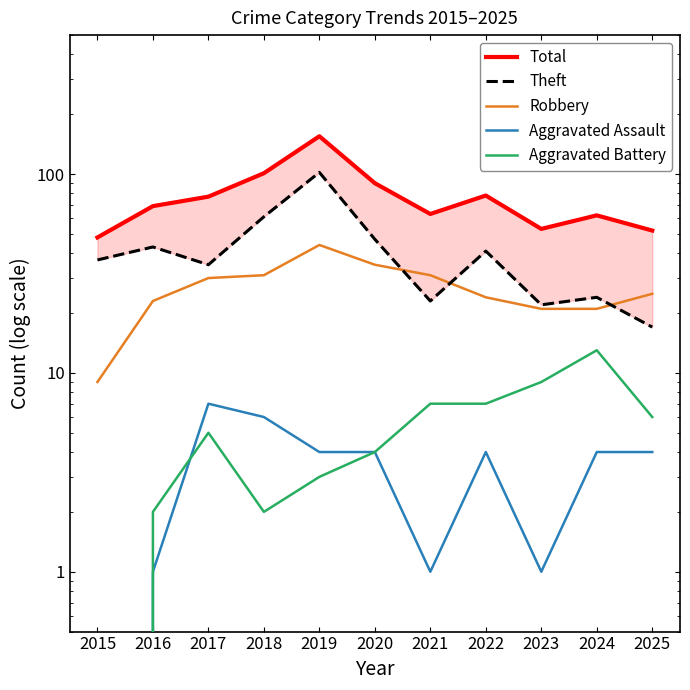

How many lines are shown in the chart?

5